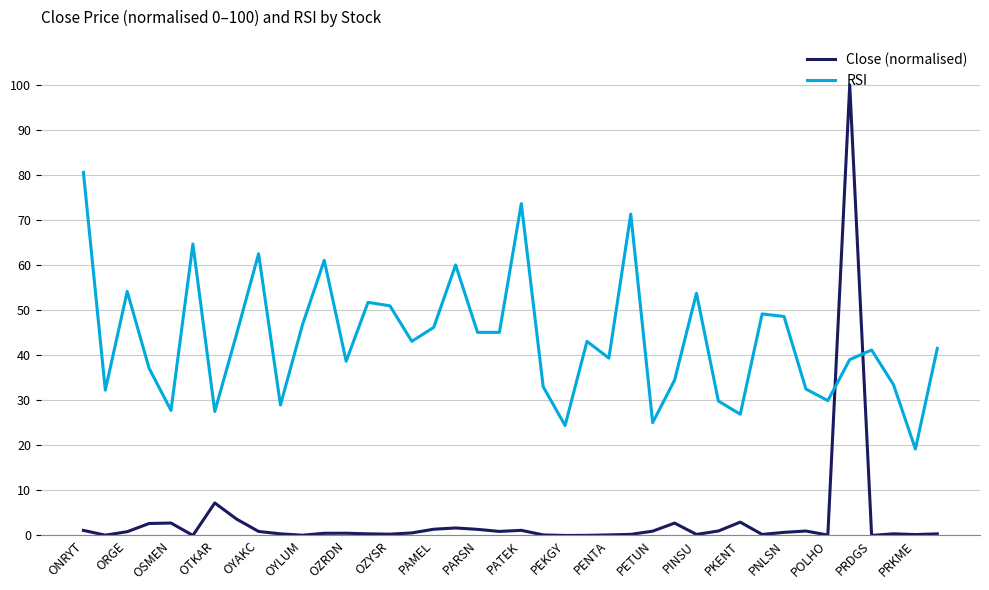

In Close (normalised), how many points are higher than both neighbors (excluding endpoints)?

10